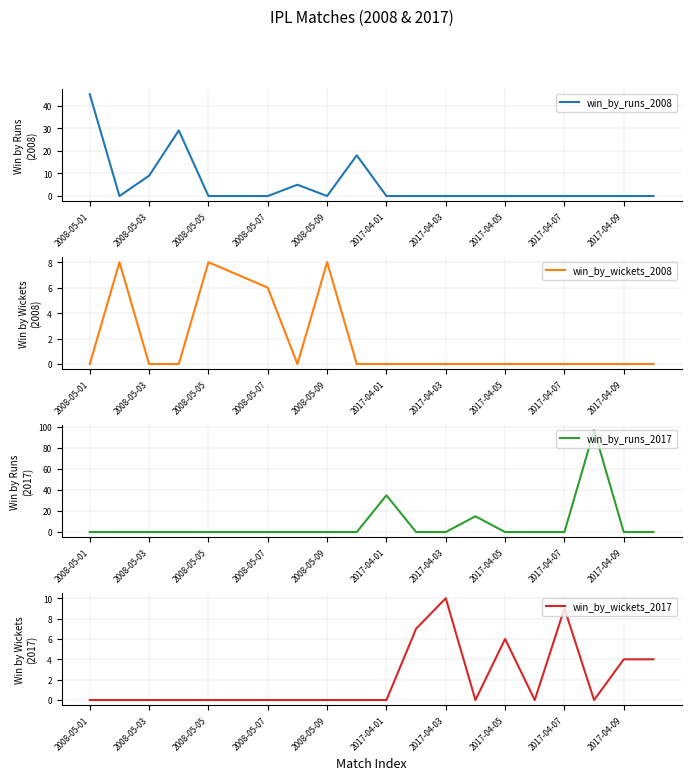

True or false: win_by_wickets_2008 has more than 1 interior local peaks.

True